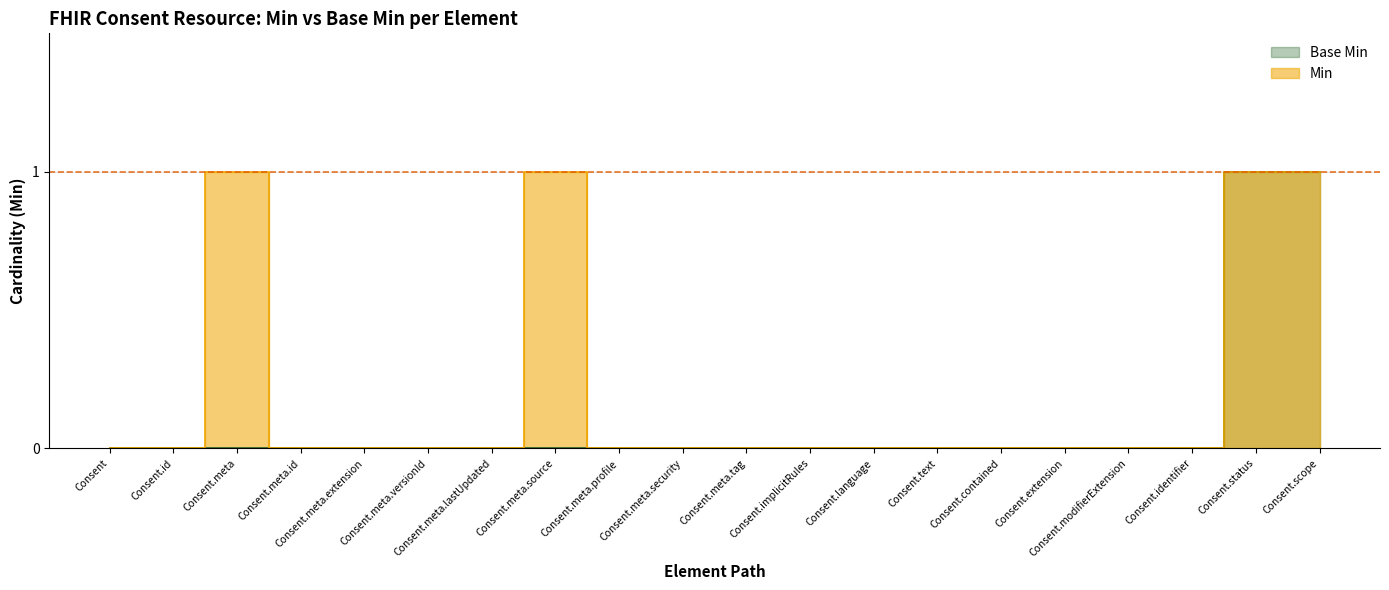

How many Min values are between 0 and 1?

20